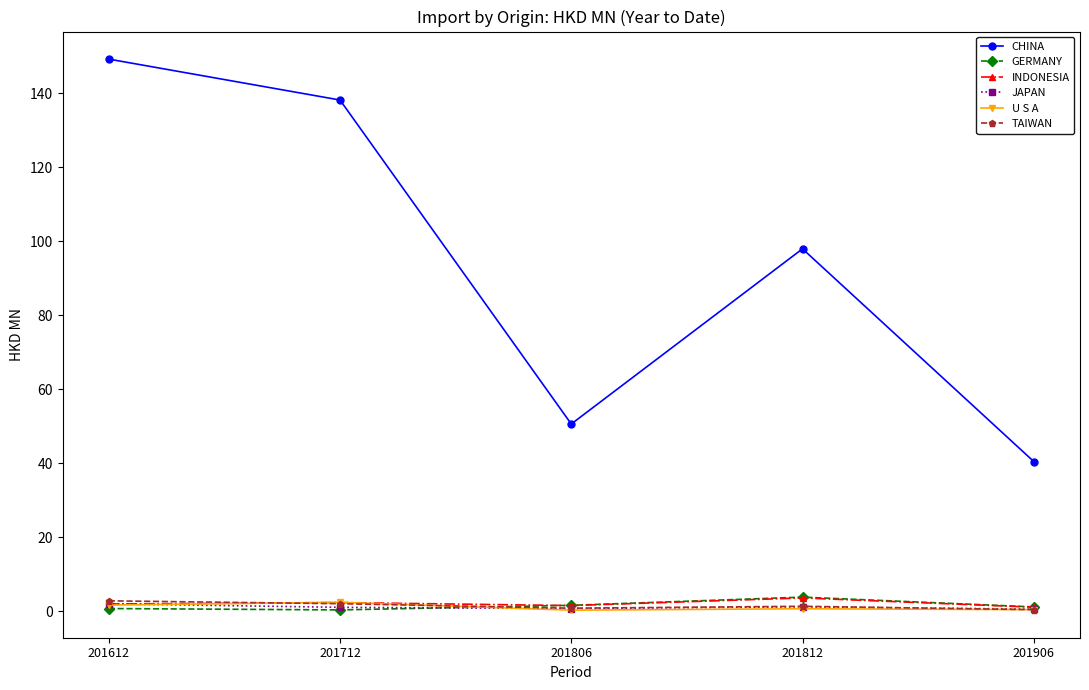

What is the smallest value displayed?

0.3